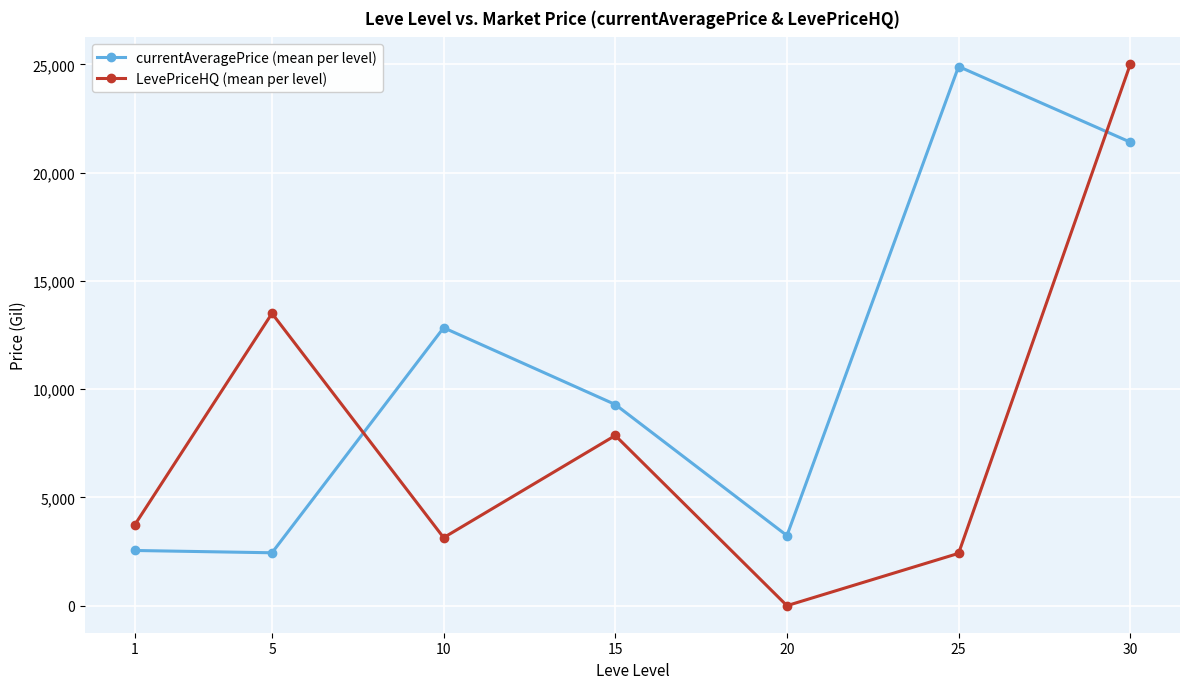

How many interior local valleys does the LevePriceHQ (mean per level) series have?

2